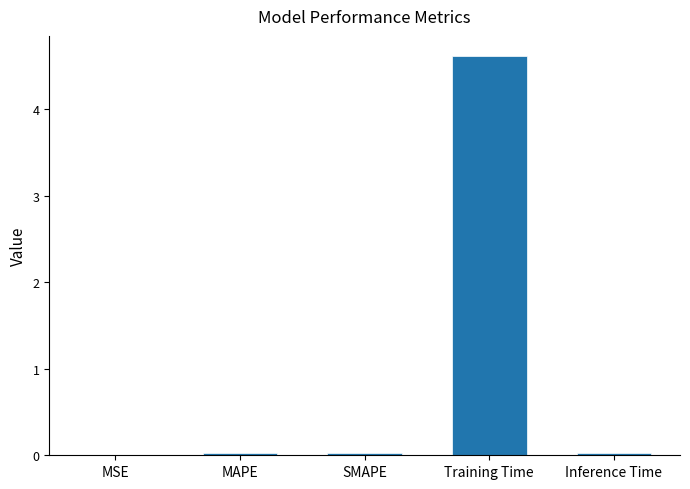

Does the chart contain stacked bars?

No